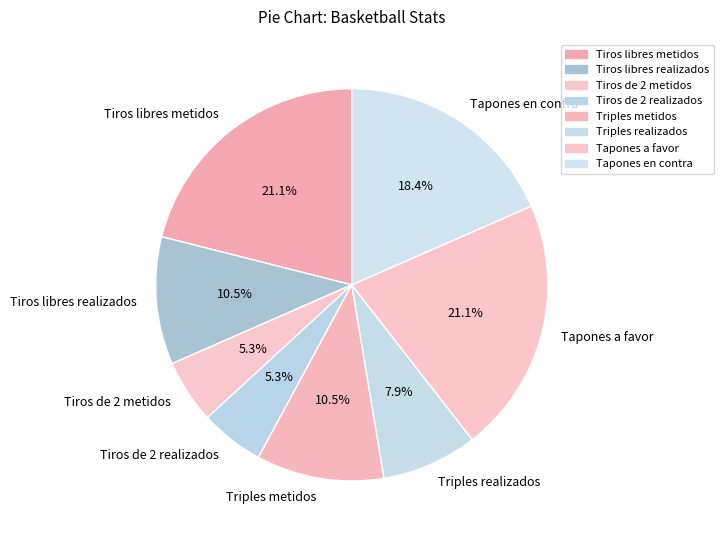

What percentage is the Tiros de 2 realizados slice, to the nearest percent?

5%